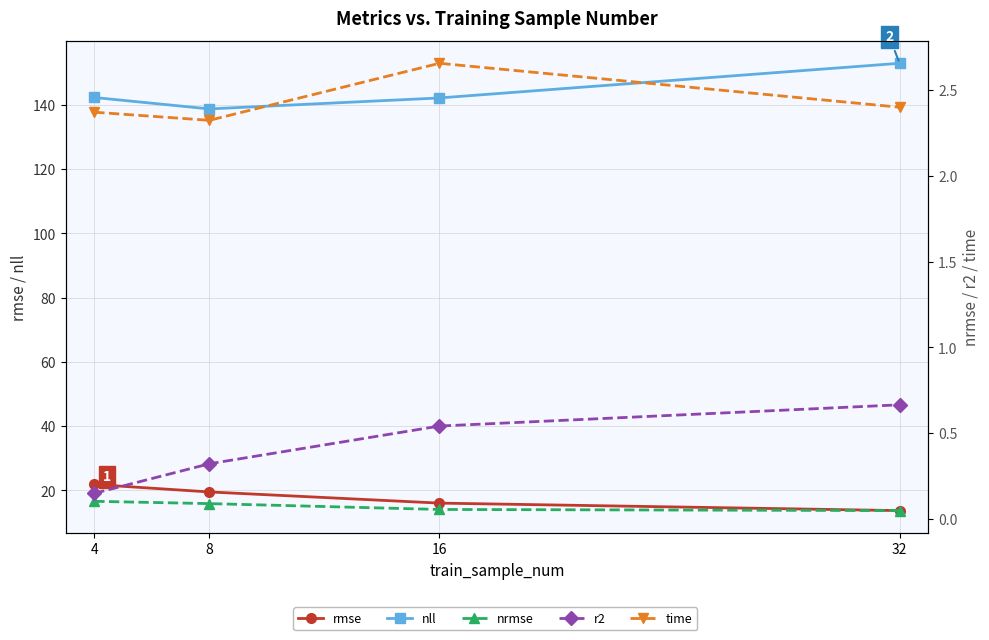

How many nrmse values are between 0 and 1?

4